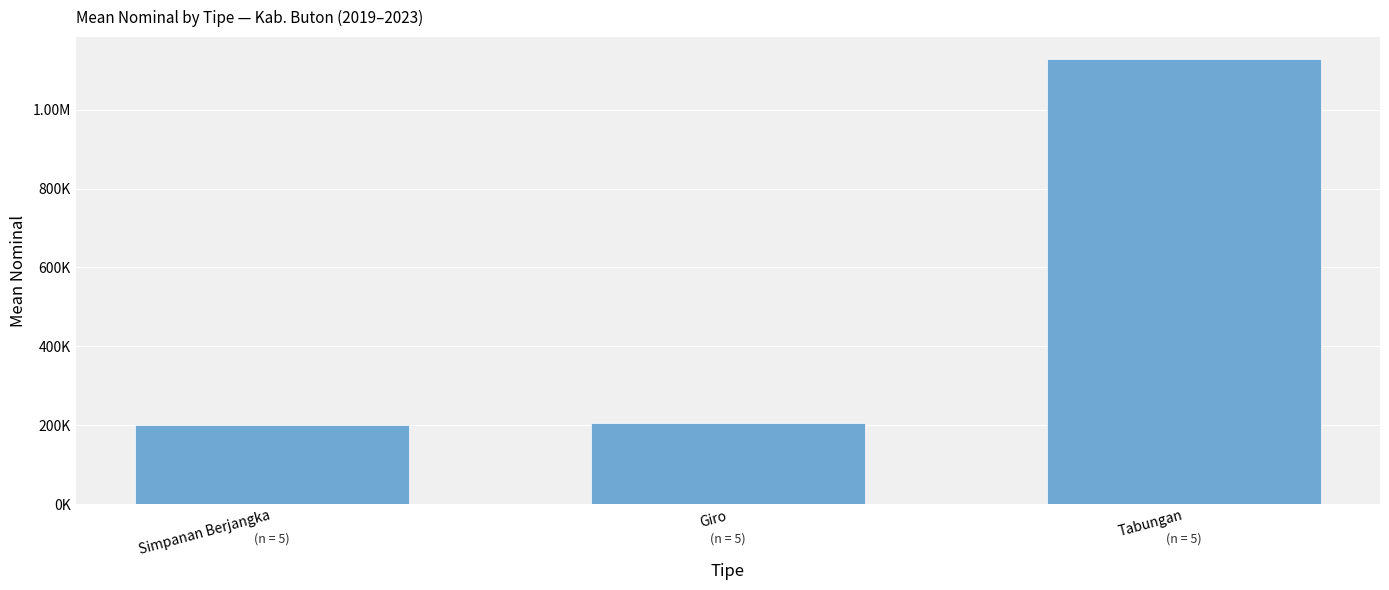

Approximately how many times larger is the value at Simpanan Berjangka compared to Giro?

1.0